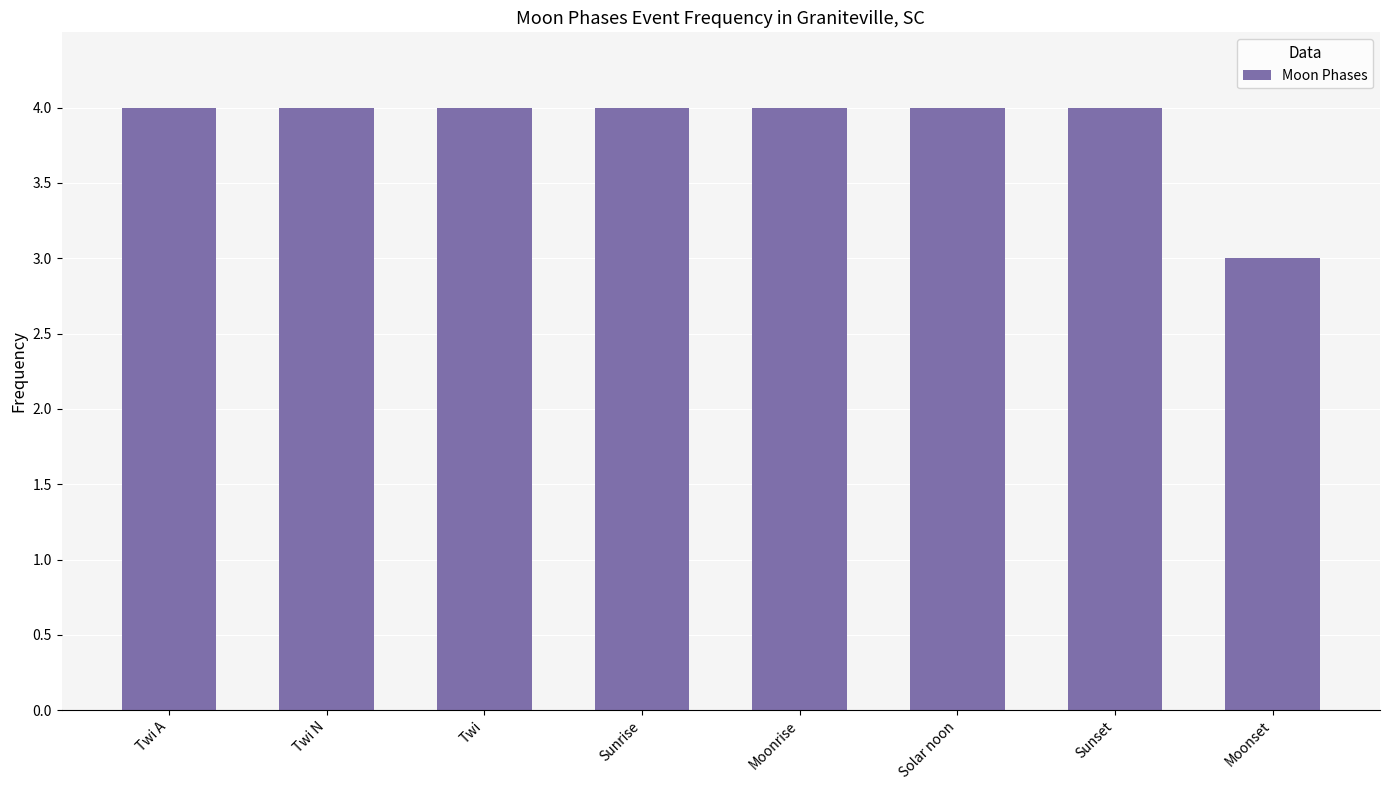

The chart shows a value of 3 at Moonset. True or false?

True